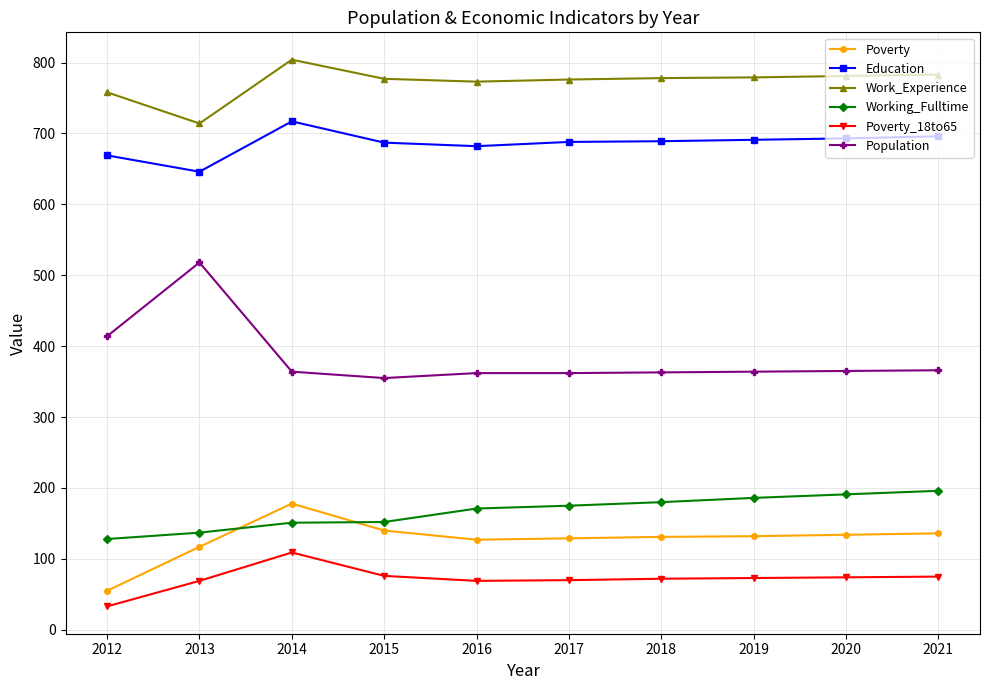

Which series changed the most between 2015 and 2018?

Working_Fulltime